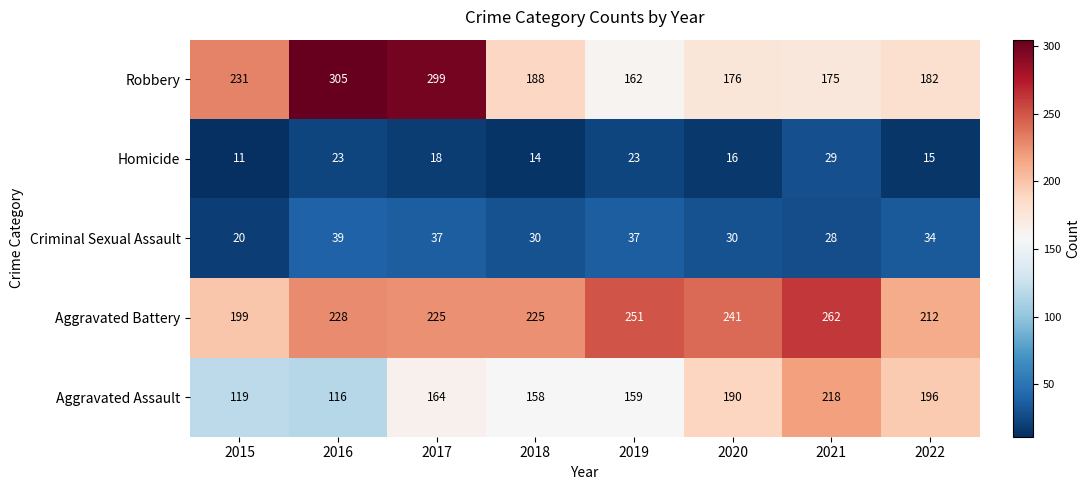

List the series in order of their peak value, highest first.

Robbery, Aggravated Battery, Aggravated Assault, Criminal Sexual Assault, Homicide